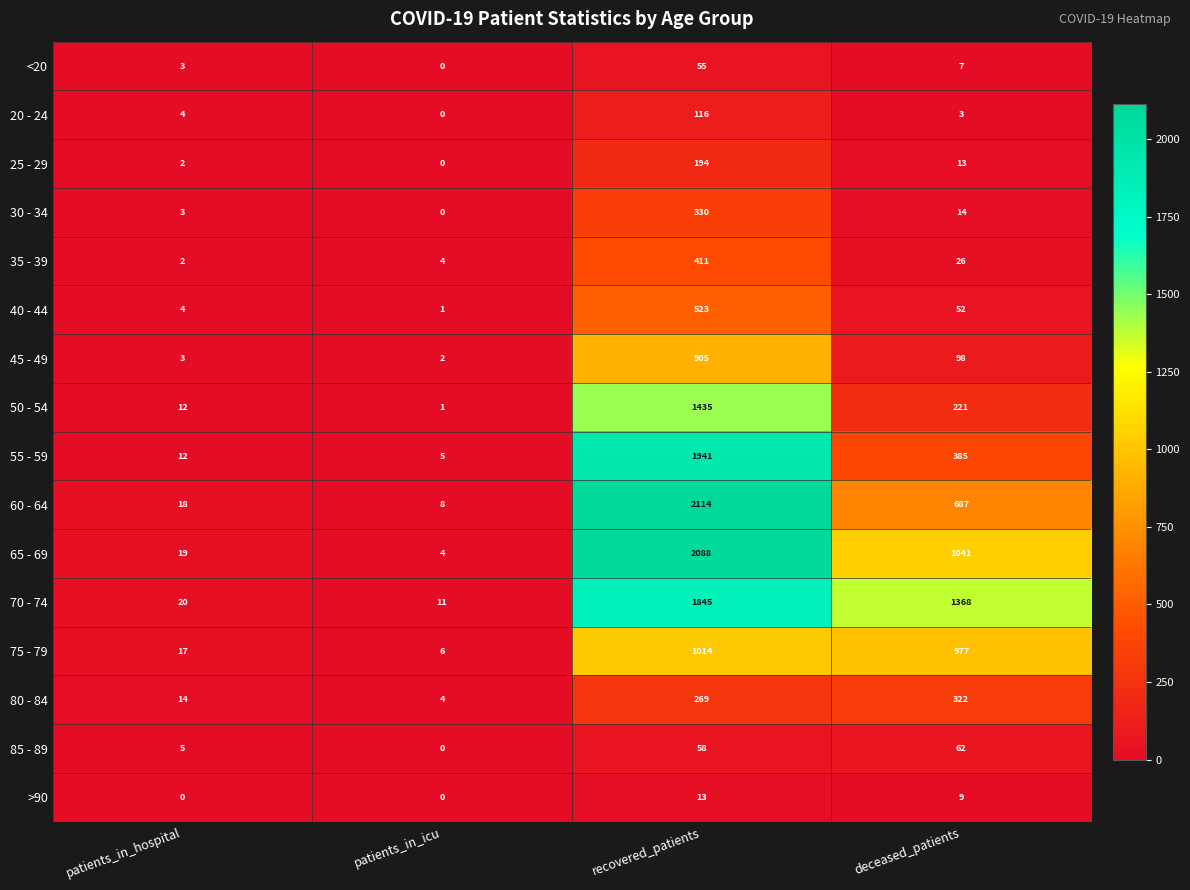

Which series has the largest total across all categories?

70 - 74